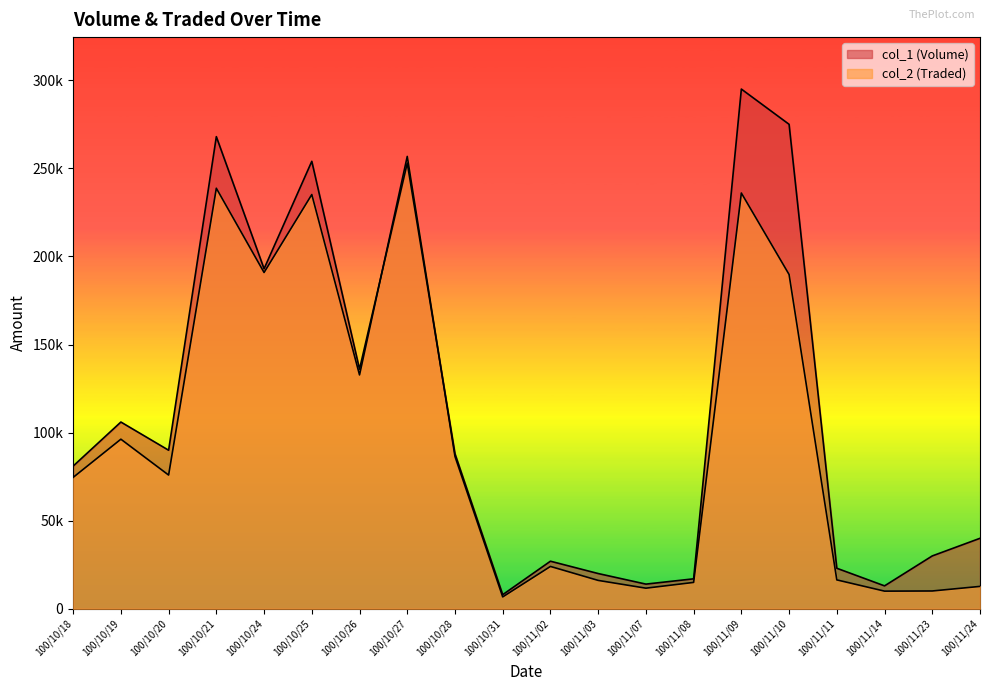

What is the approximate value of col_2 (Traded) at 100/10/27, to the nearest 50?

256800